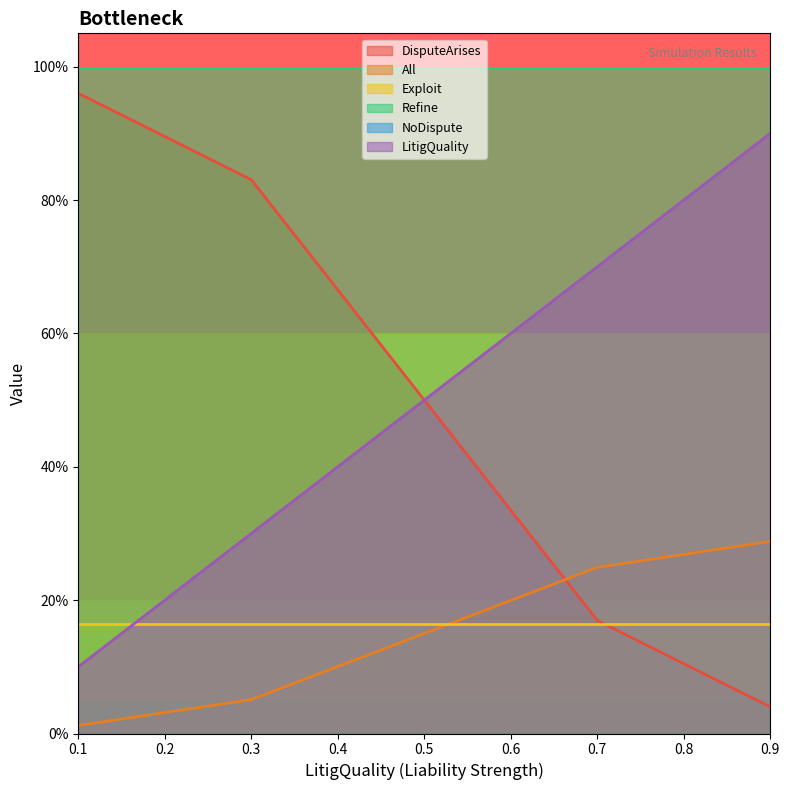

Which series changed the most between 6 and 6?

DisputeArises